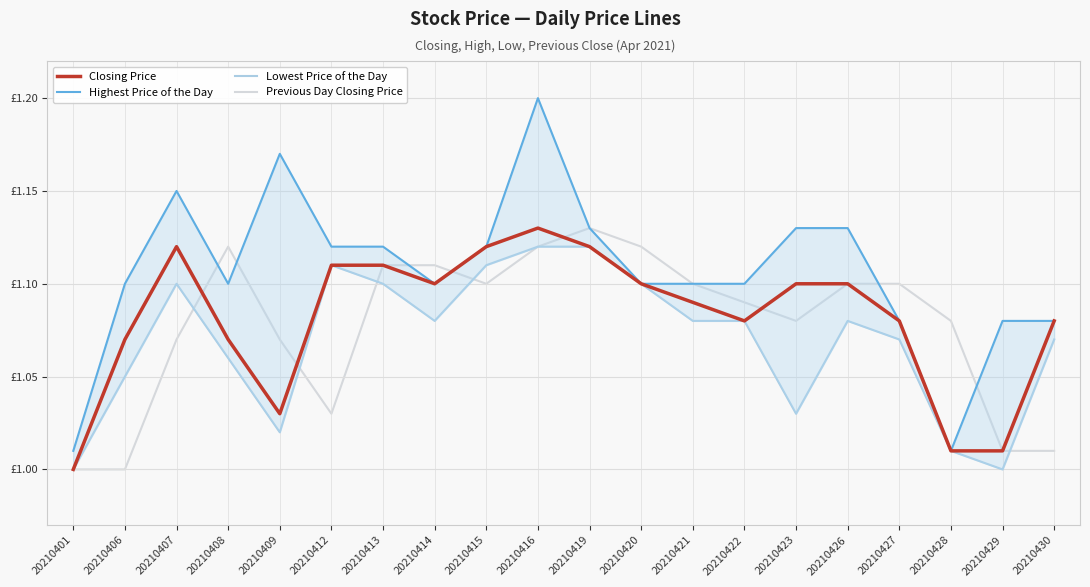

What is the value of the Highest Price of the Day point at the 8th from the left?

1.1